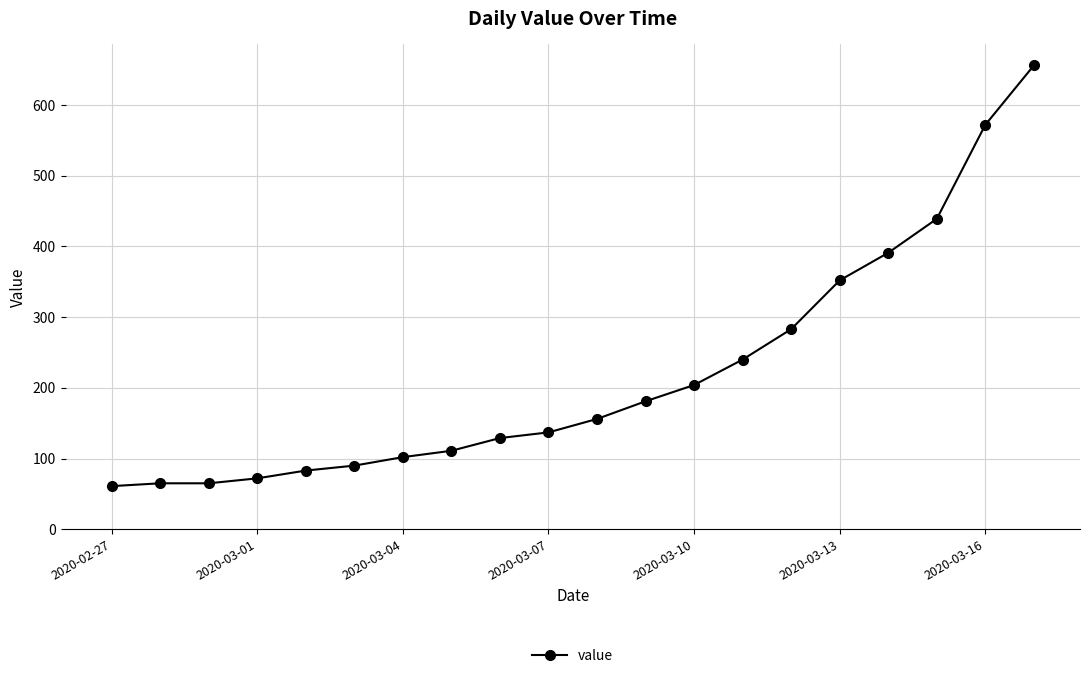

What is the average value?

219